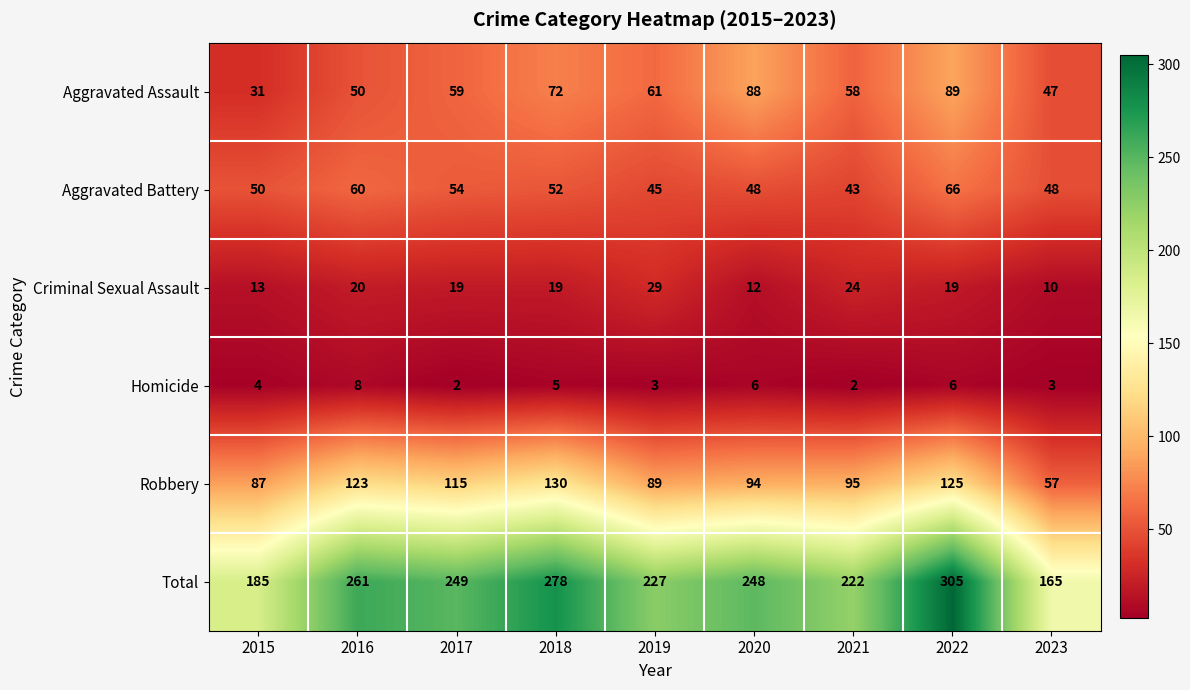

At 2021, list the series in order from smallest to largest.

Homicide, Criminal Sexual Assault, Aggravated Battery, Aggravated Assault, Robbery, Total